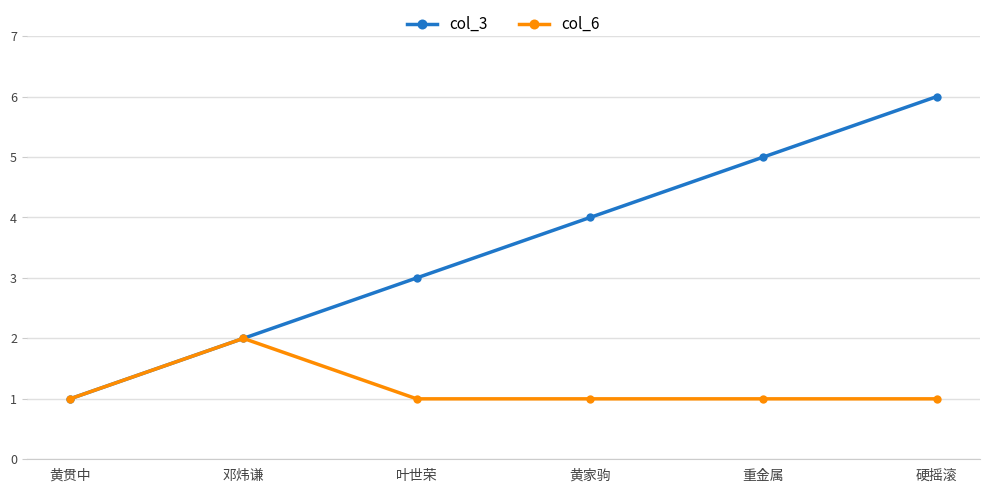

Is it true that col_6 equals 1 at 邓炜谦?

False